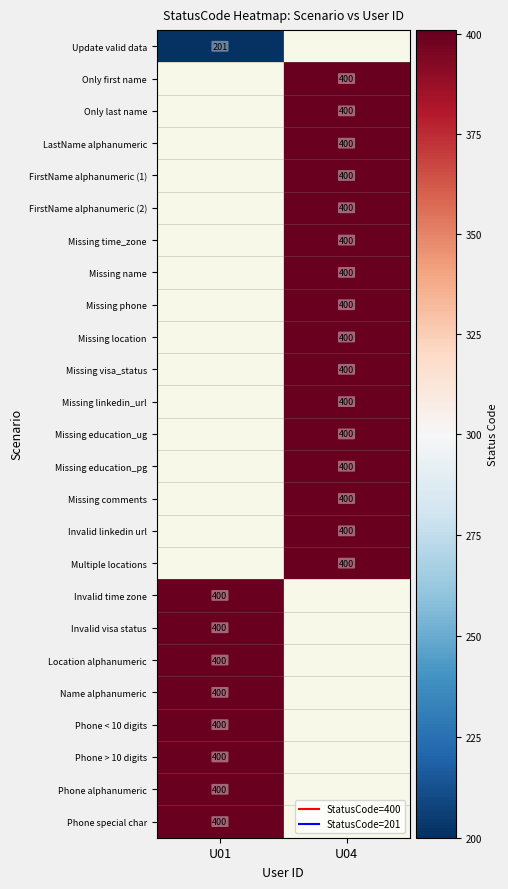

At how many categories does at least one series exceed 263?

2